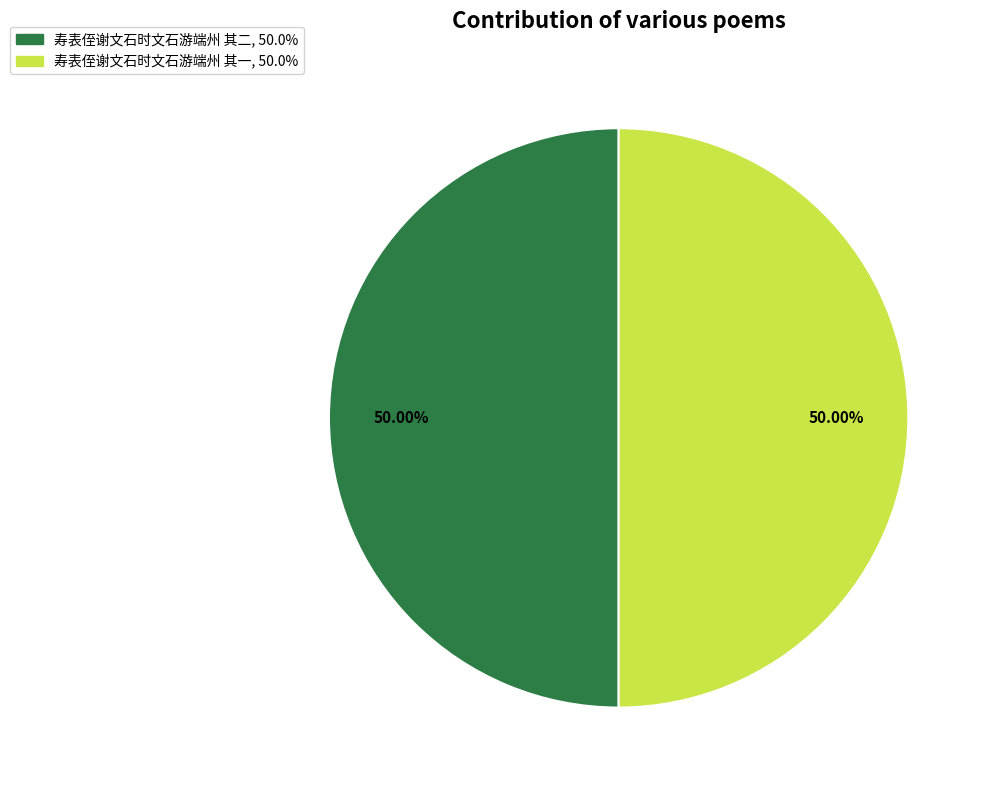

Approximately how many times larger is the value at 寿表侄谢文石时文石游端州 其二 compared to 寿表侄谢文石时文石游端州 其一?

1.0